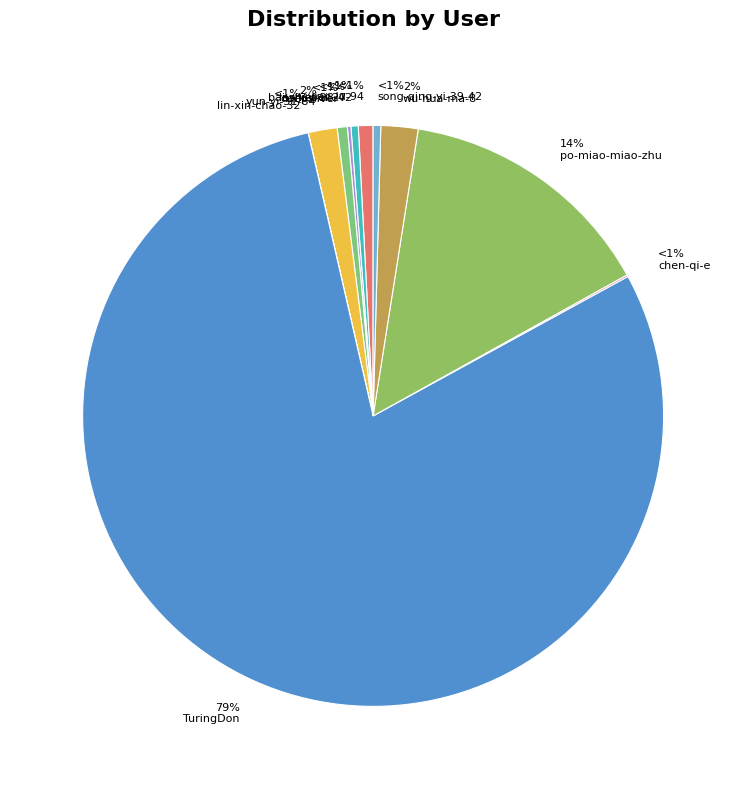

Is TuringDon the majority of the pie?

Yes